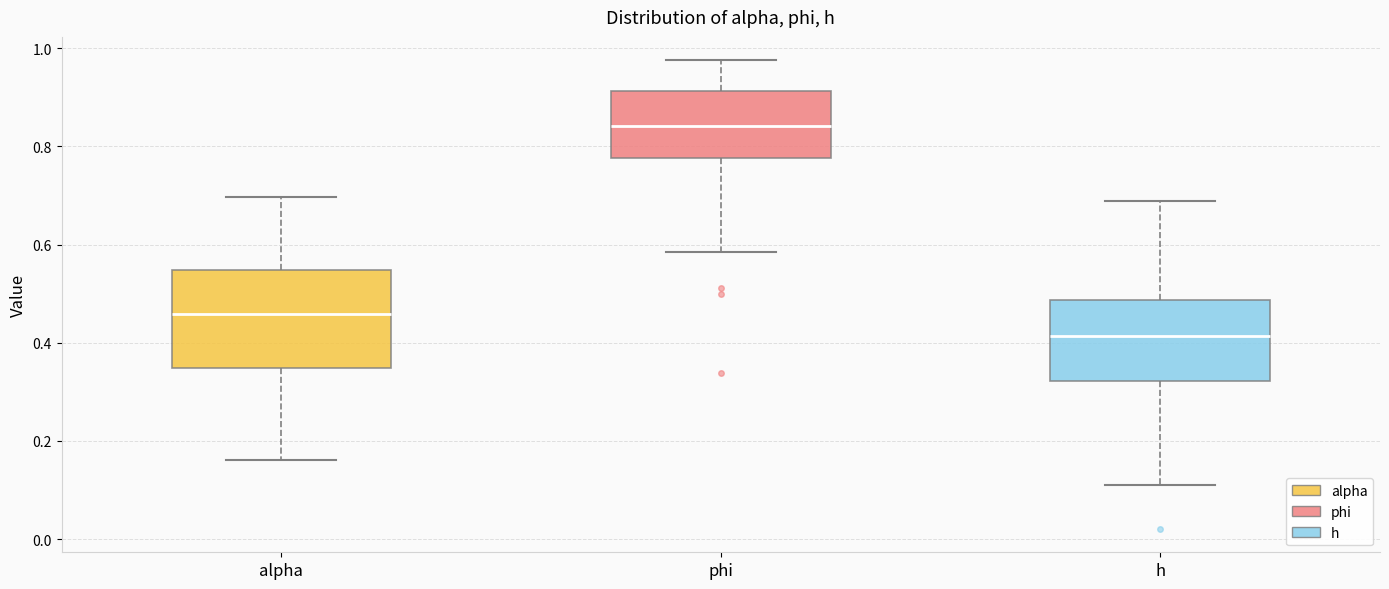

Which box has the highest median line?

phi